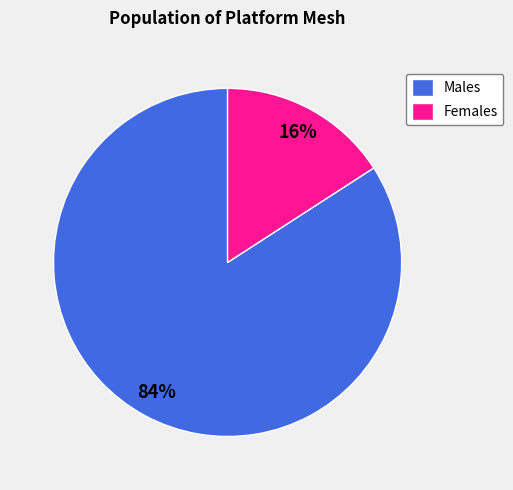

Is it true that Females is 30% of the pie?

False